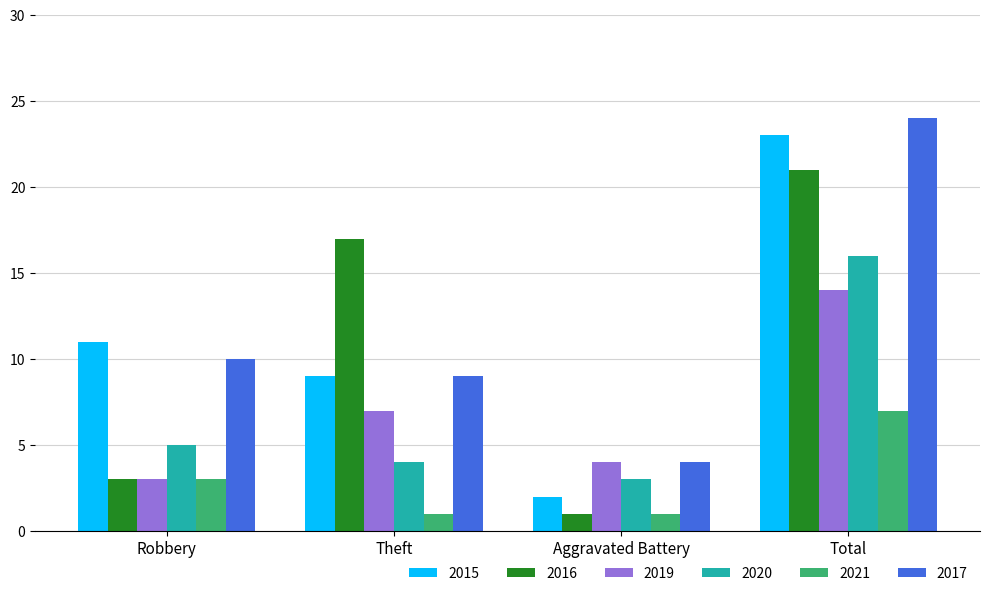

What is the average value of the 2017 series?

12